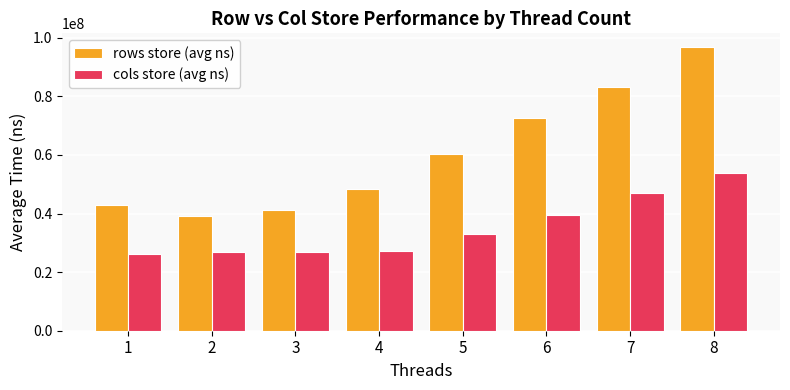

What is the value of the cols store (avg ns) bar at the 1st from the left?

26187908